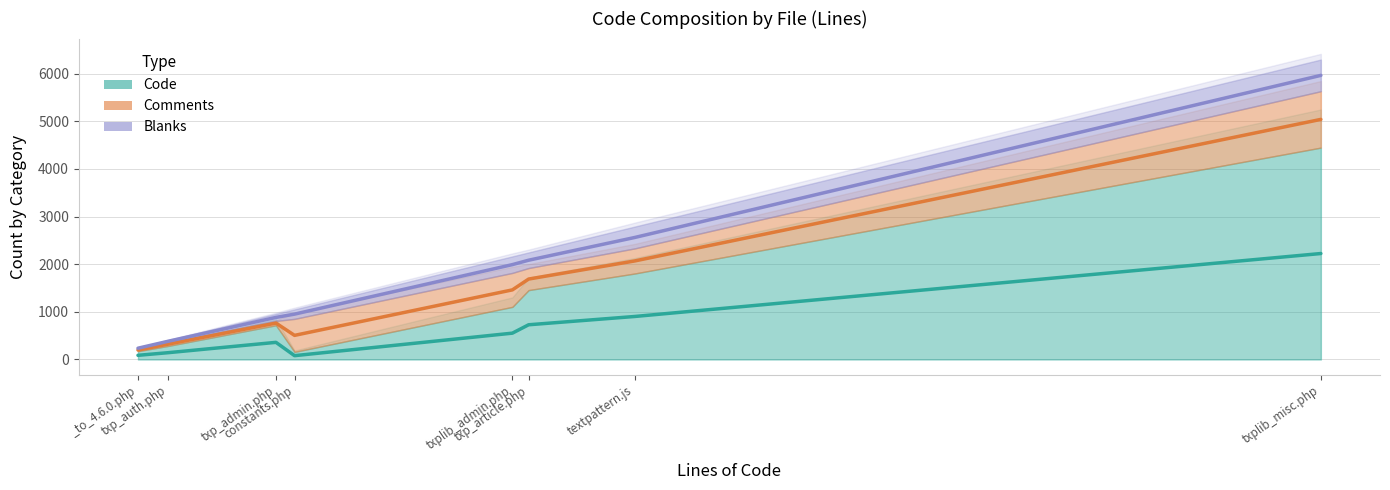

At which category does Comments reach its first local peak?

txp_admin.php